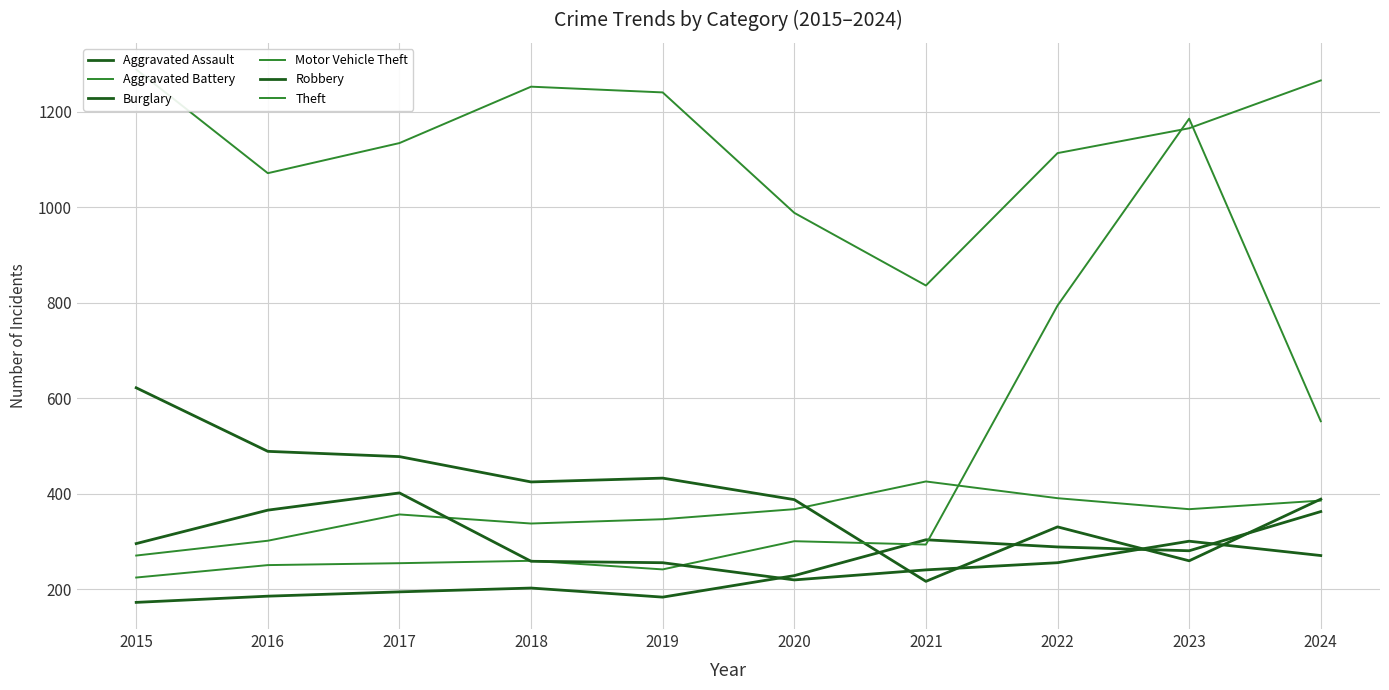

The value of Theft at 2016 is 1071. True or false?

True